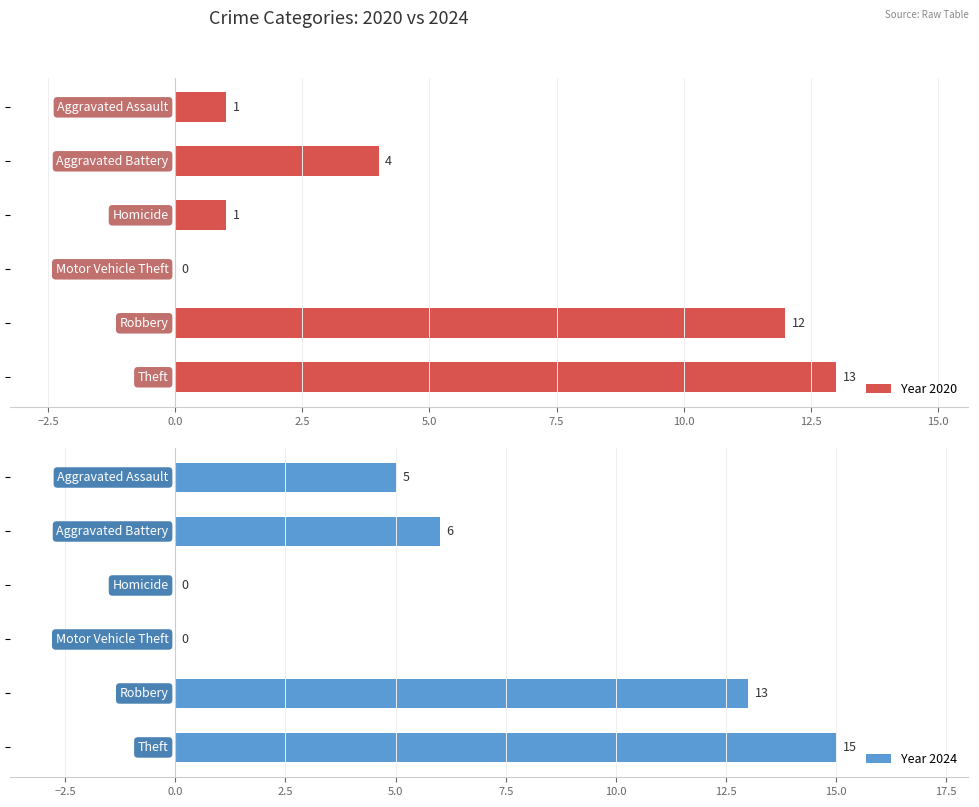

How many Year 2024 values are between 0 and 13?

5